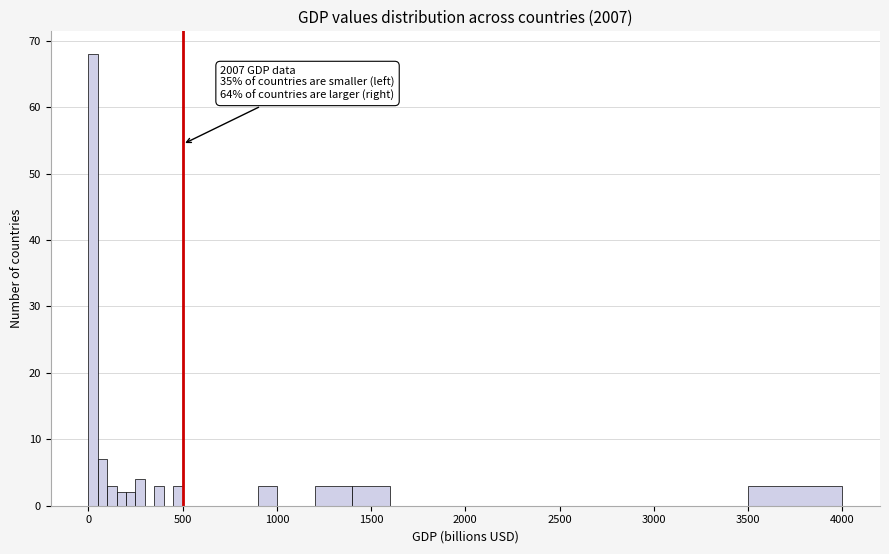

Around what value on the x-axis is the tallest bar? Give the approximate position of its centre, as read against the axis.

50